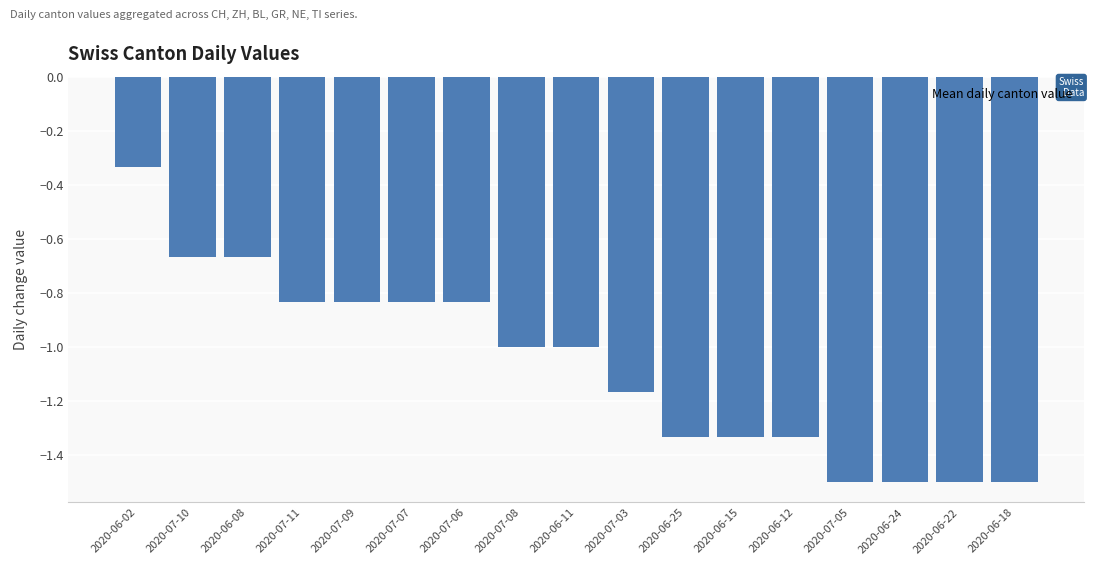

Which has a higher value, 2020-07-05 or 2020-06-02?

2020-06-02